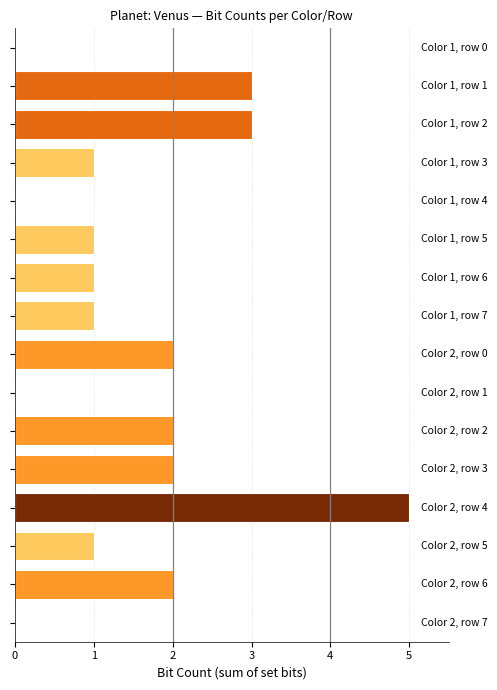

How many categories are shown in the chart?

16